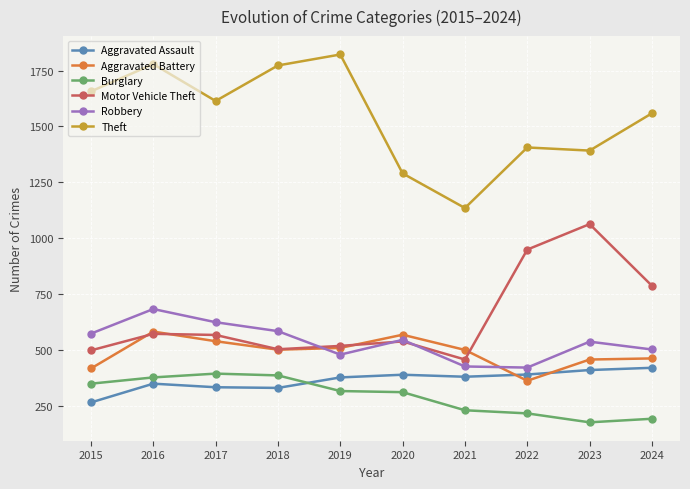

Is the value of Aggravated Assault at 2016 greater than the value of Motor Vehicle Theft at 2019?

No